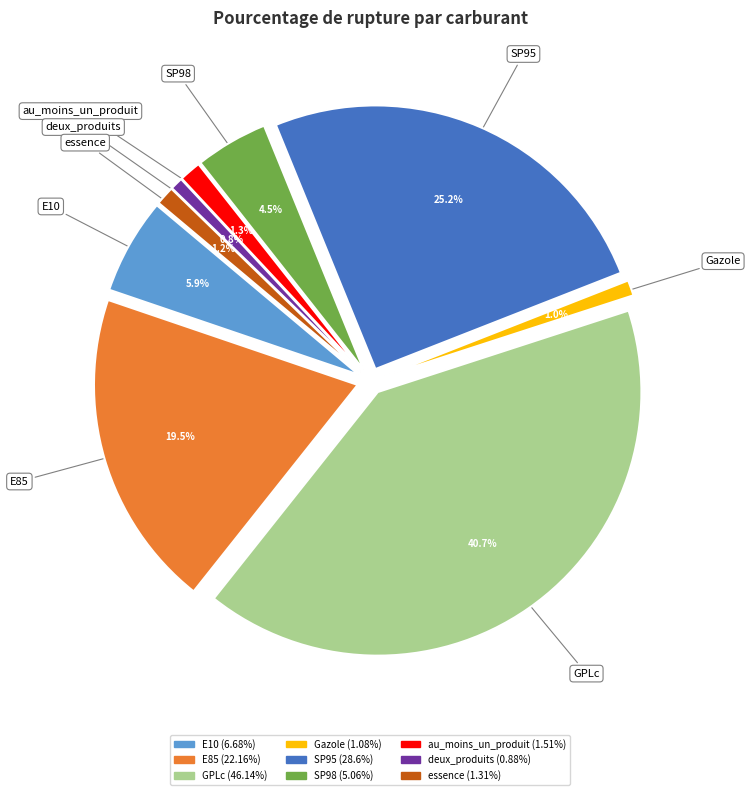

What percentage do deux_produits and SP98 together represent?

5.2%